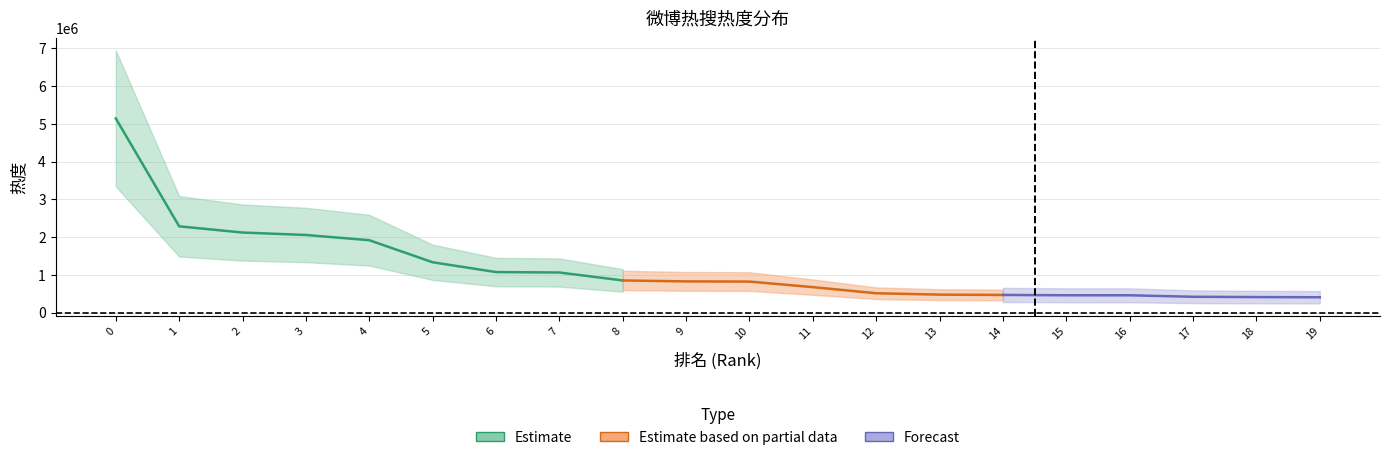

True or false: the data shows 160054 at 16.

False